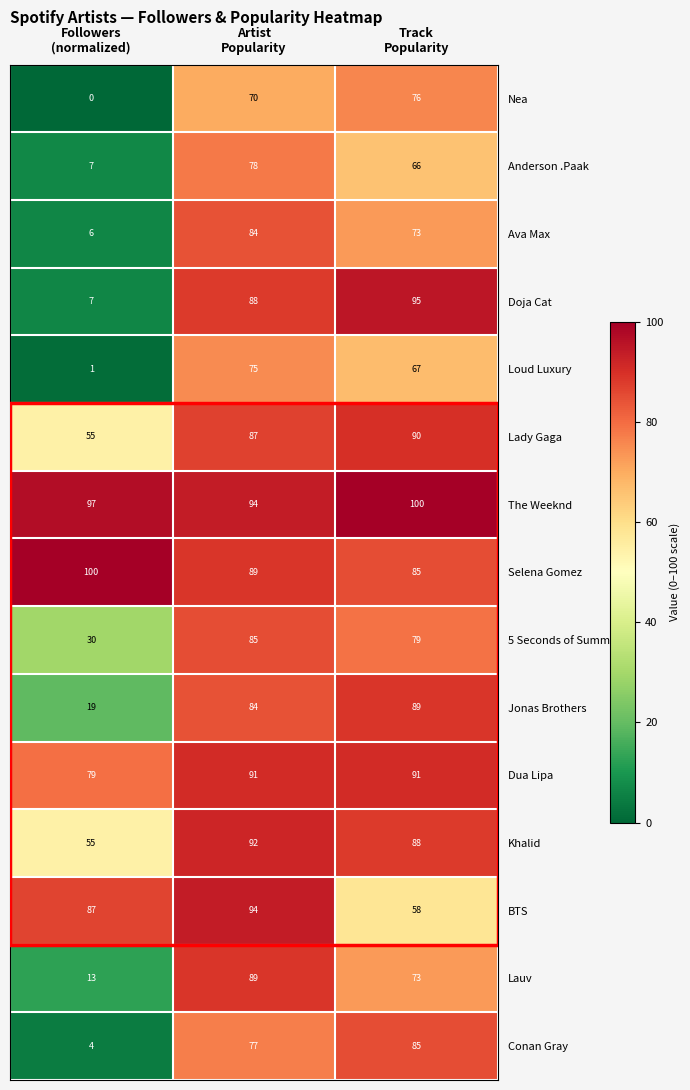

What is the minimum value for Khalid?

55